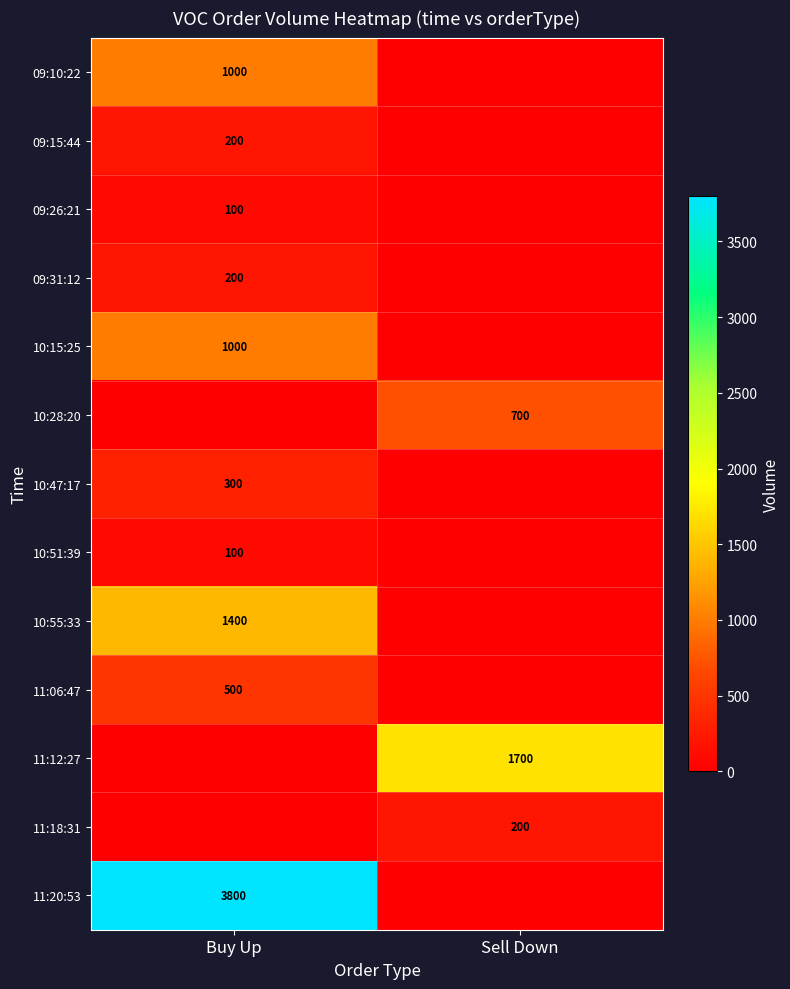

The 10:47:17 series shows 300 at Buy Up. True or false?

True